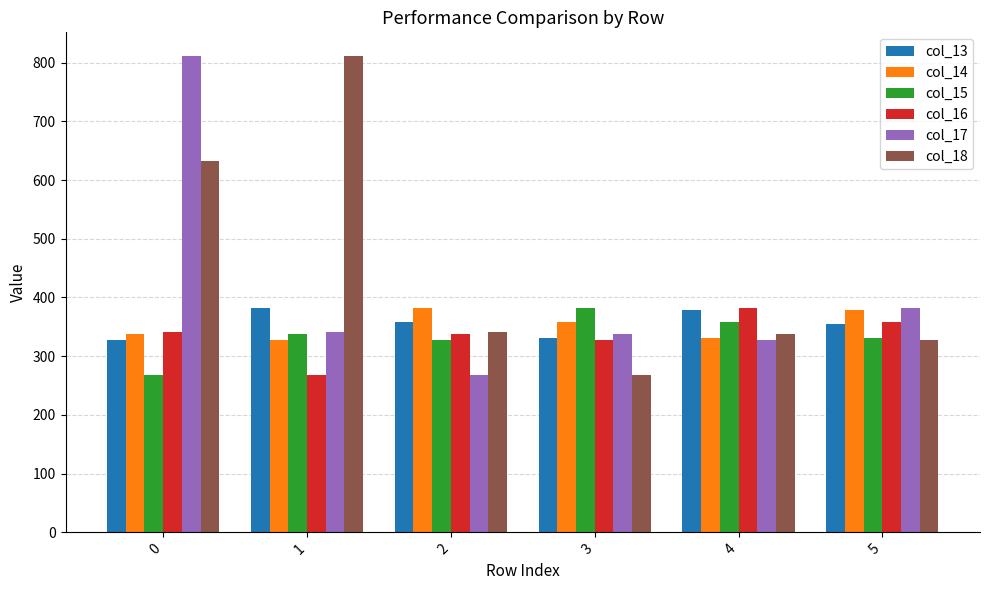

How many data points in col_18 are less than 342?

3